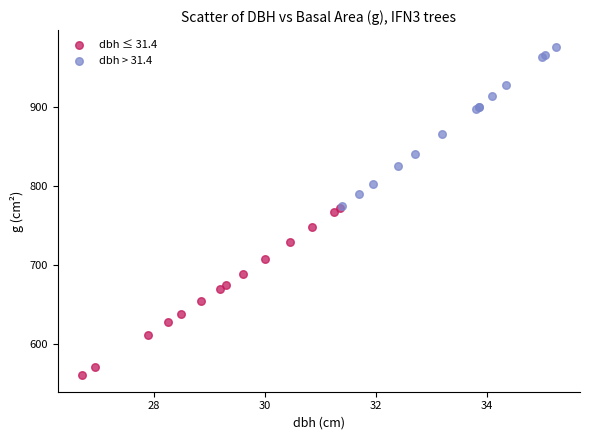

Which series contains the lowest Y value?

dbh ≤ 31.4